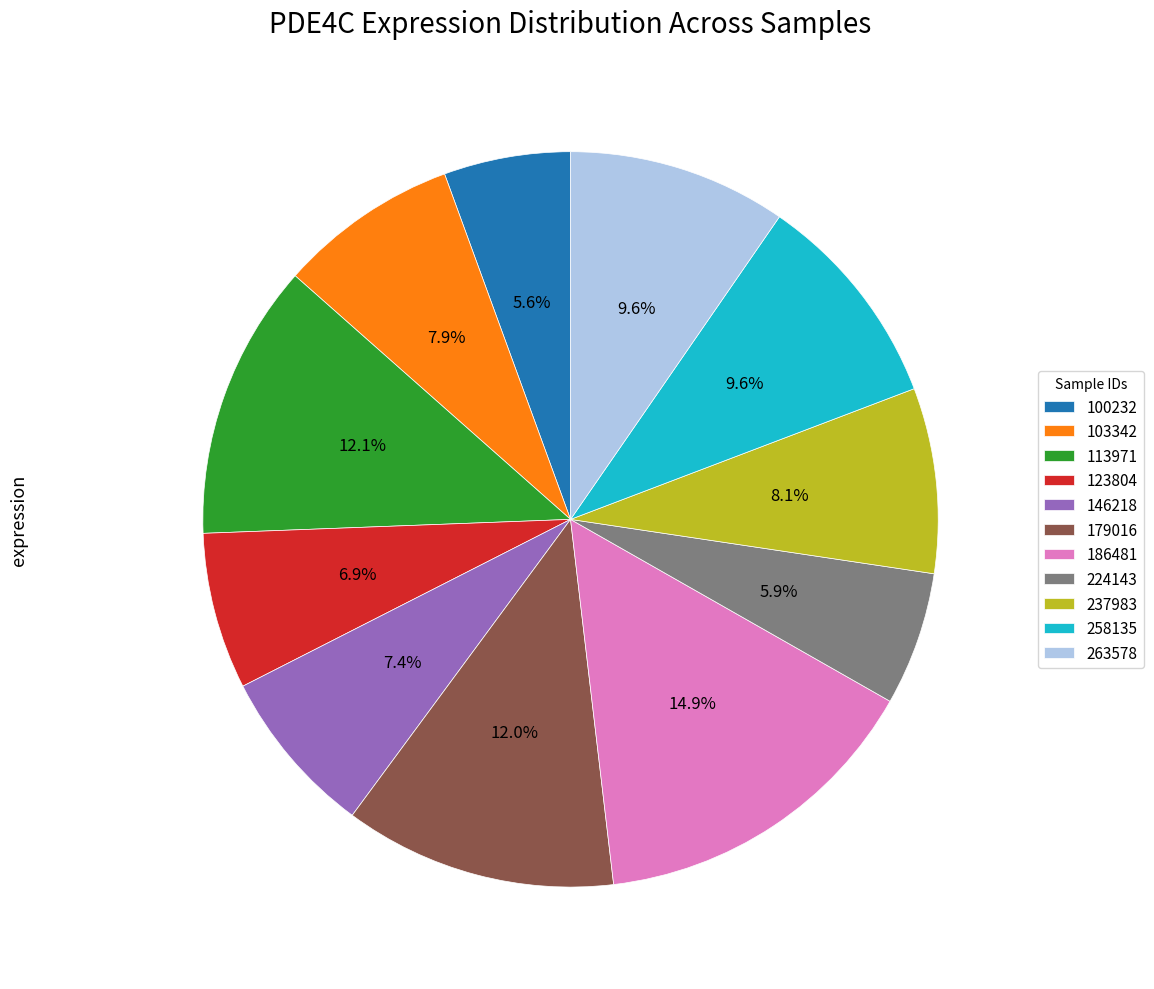

To the nearest percent, what portion does 224143 represent?

6%